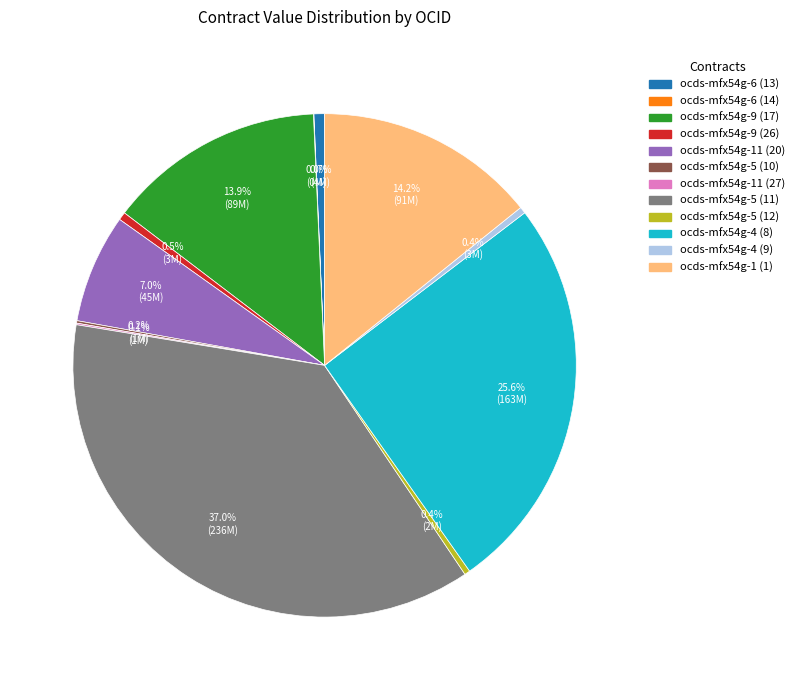

Which category has the biggest portion of the pie?

ocds-mfx54g-5 (11)